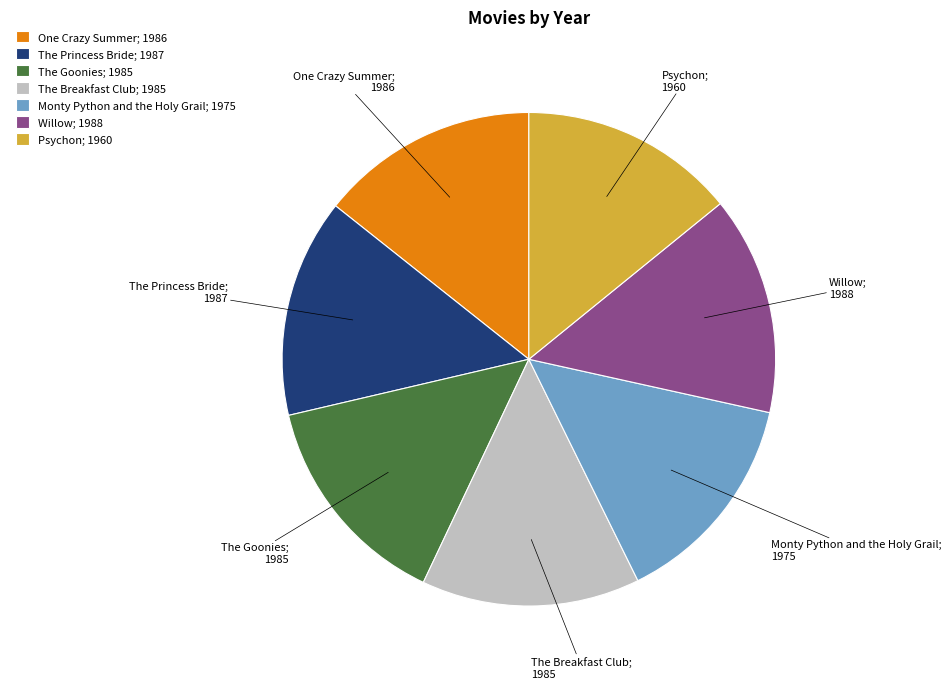

What is the ratio of the value at One Crazy Summer to the value at Willow?

1.0